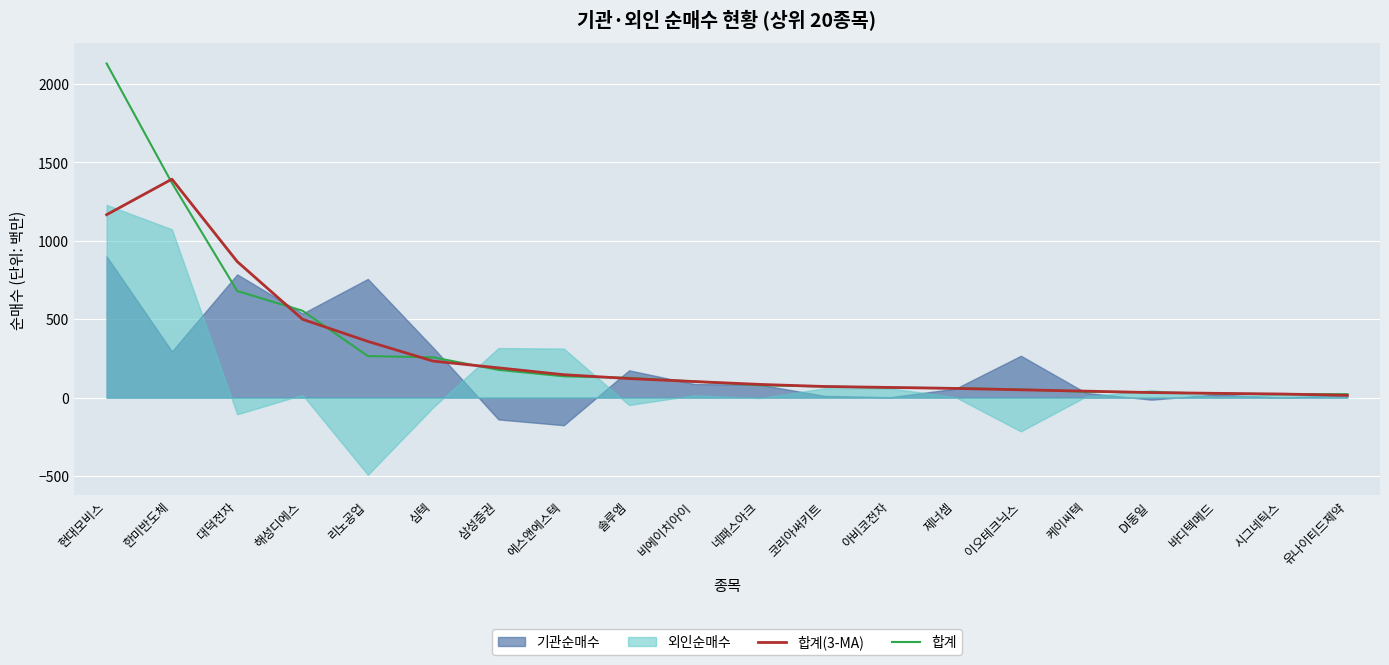

Is it true that 합계 equals 63.0 at 아비코전자?

True